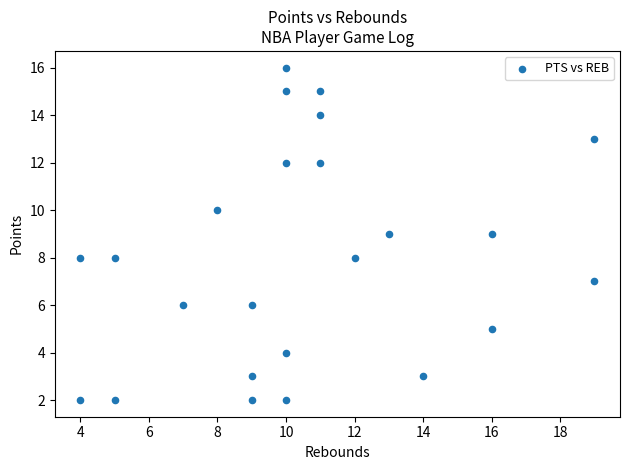

What is the range of X values (max minus min)?

15